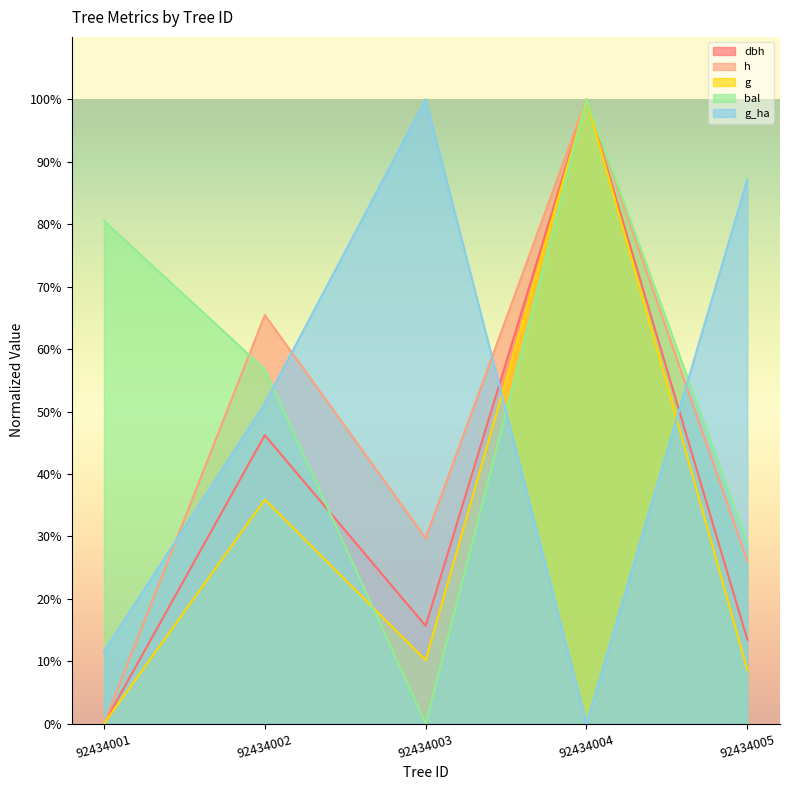

The h series shows 100.0 at 92434004. True or false?

True